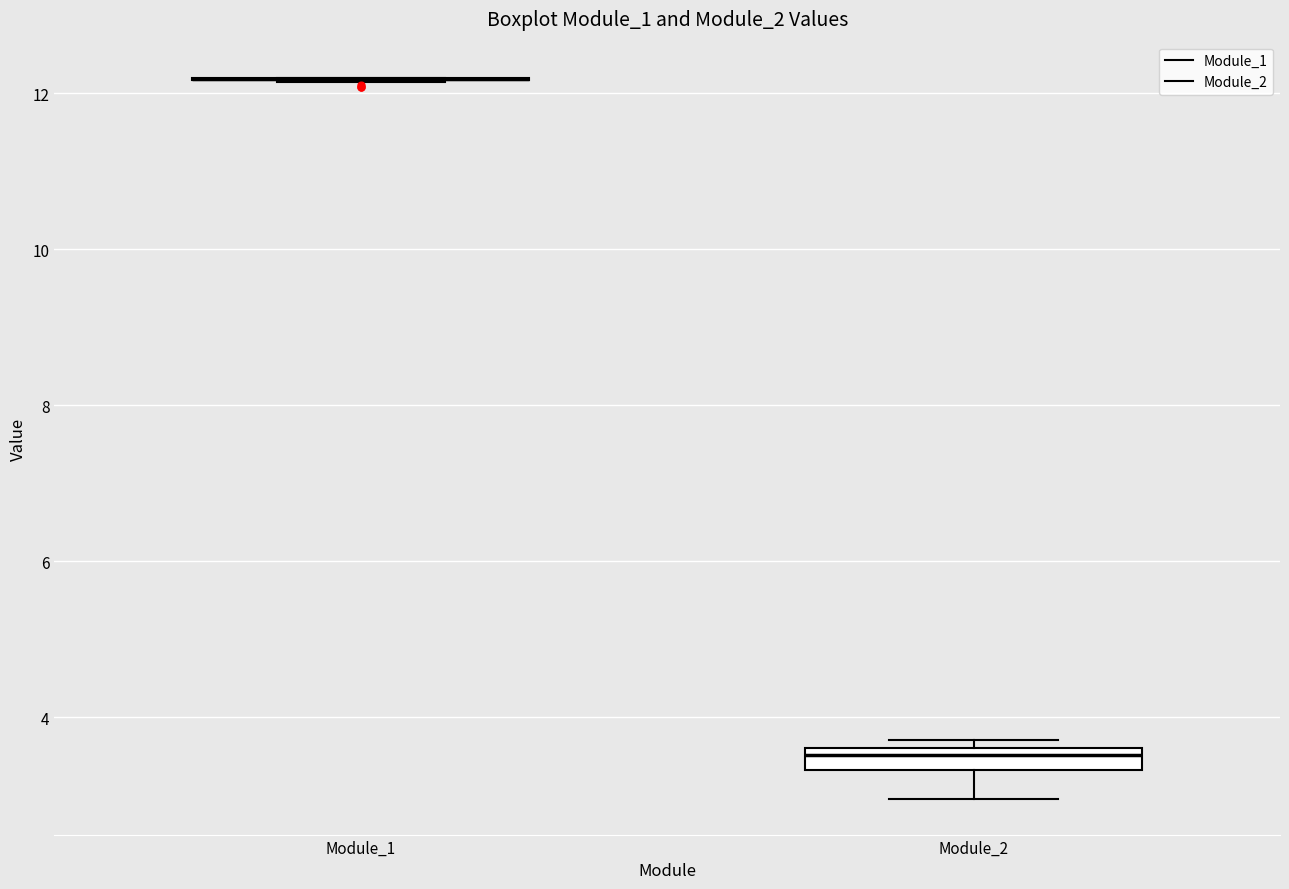

Which box is the tallest, from its lower edge to its upper edge?

Module_2